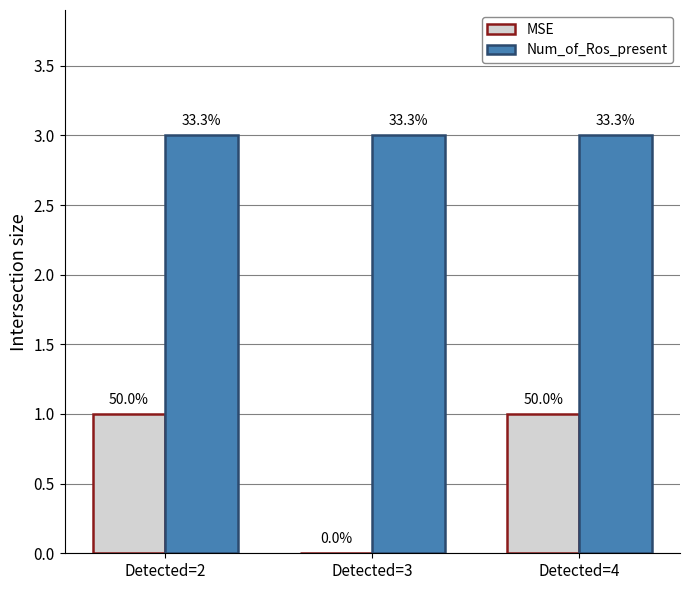

What are all the series names shown in the legend?

MSE, Num_of_Ros_present